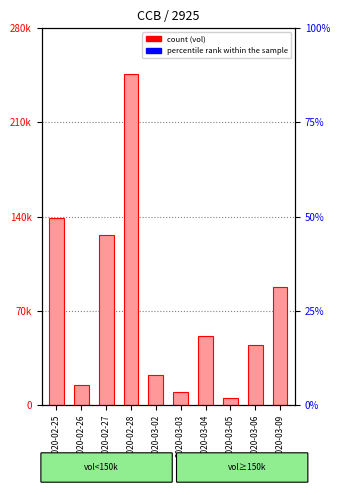

How many bars are there in total?

10